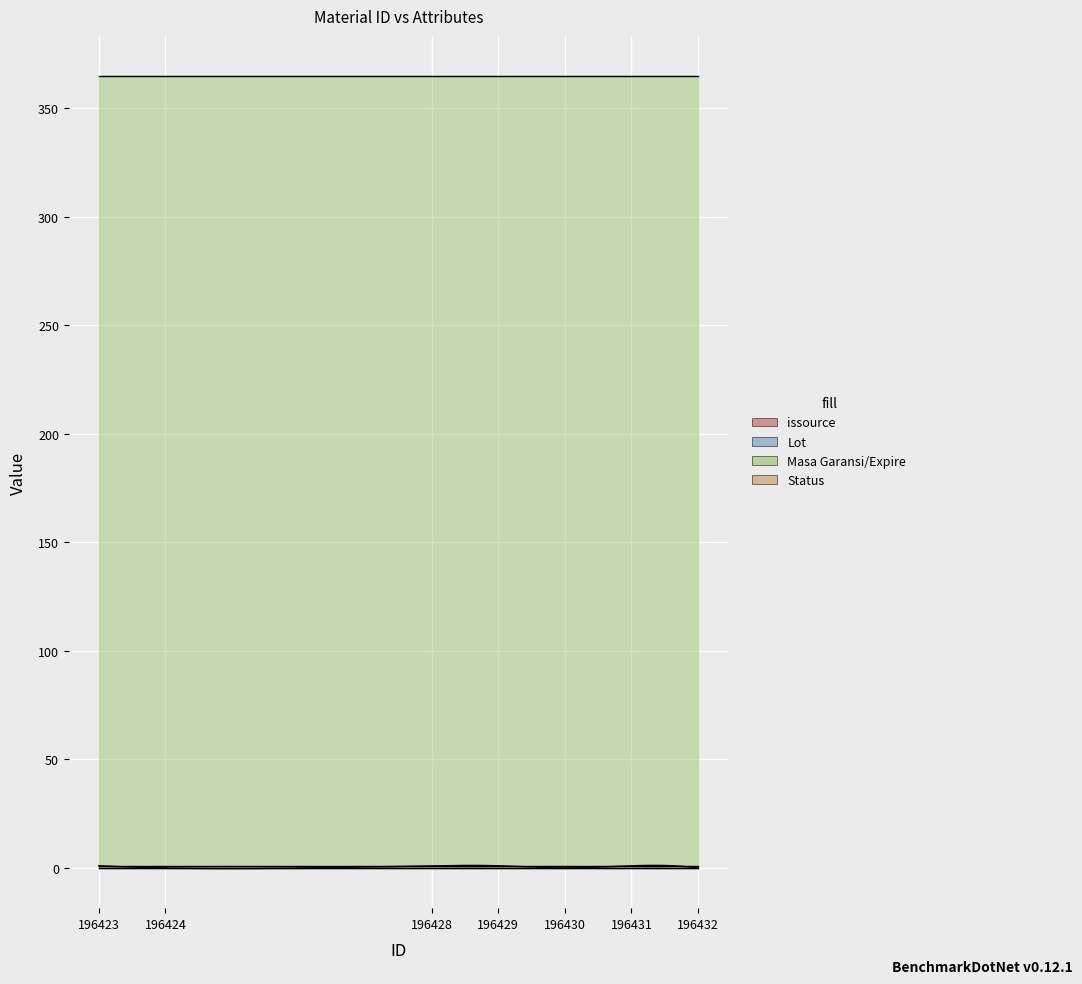

What are all the series names shown in the legend?

issource, Lot, Masa Garansi/Expire, Status